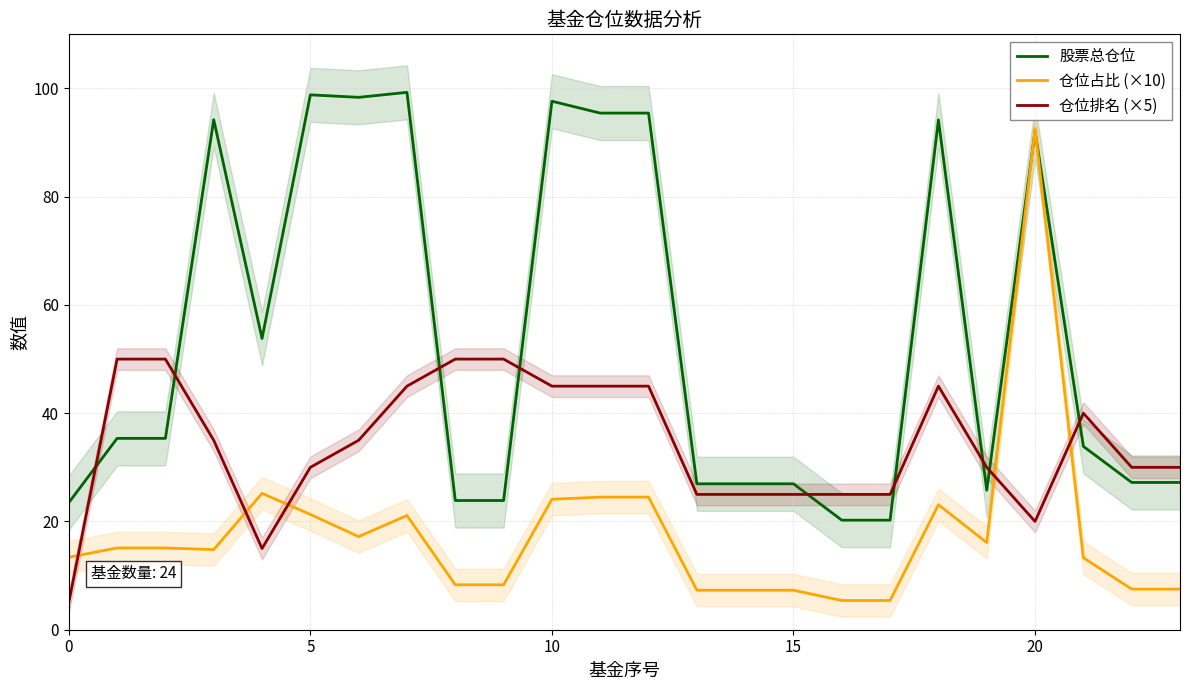

What is the sum of the 仓位排名 (×5) values at 6 and 21?

75.0